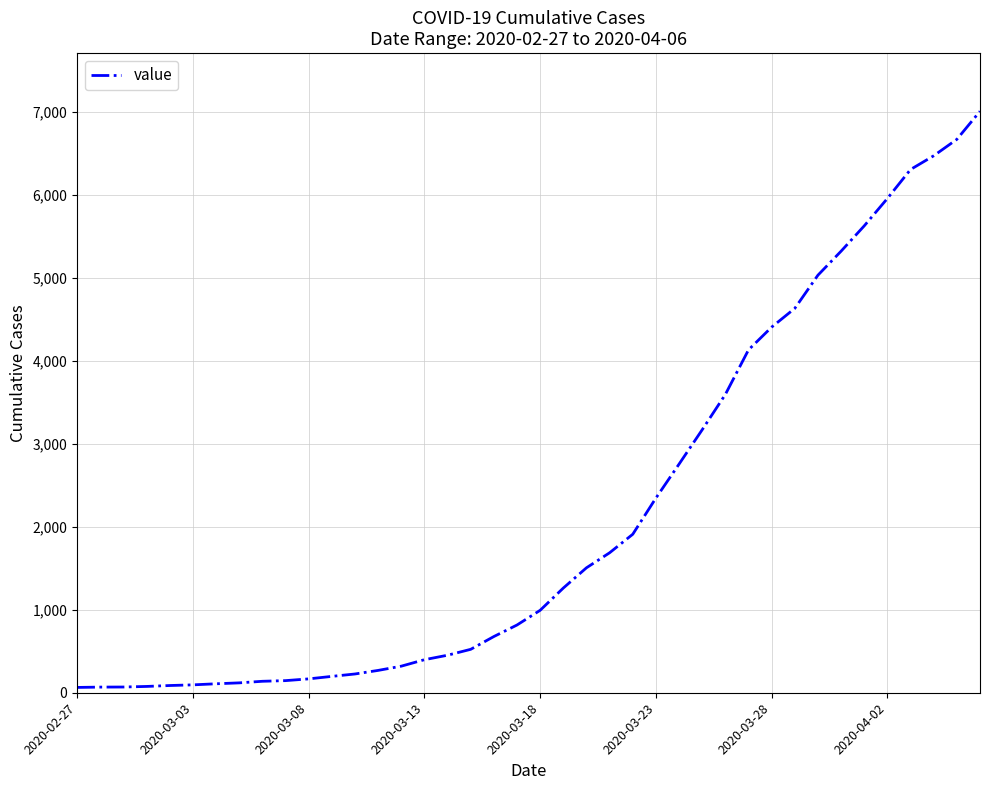

What is the difference between the maximum and minimum values?

6940